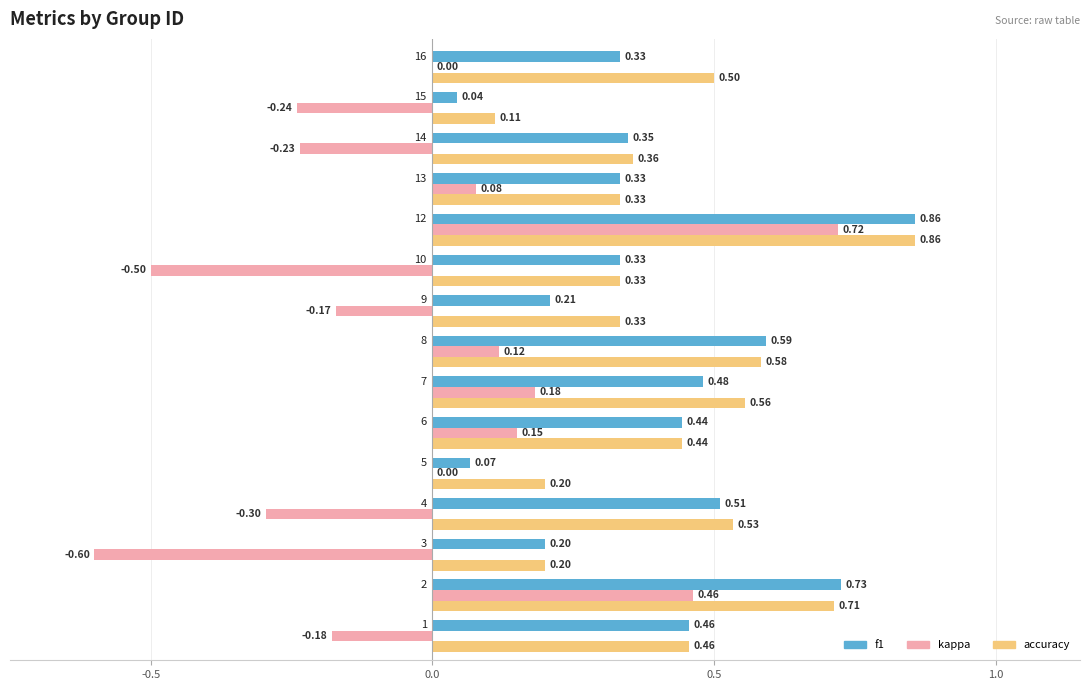

Which series has the largest total across all categories?

accuracy